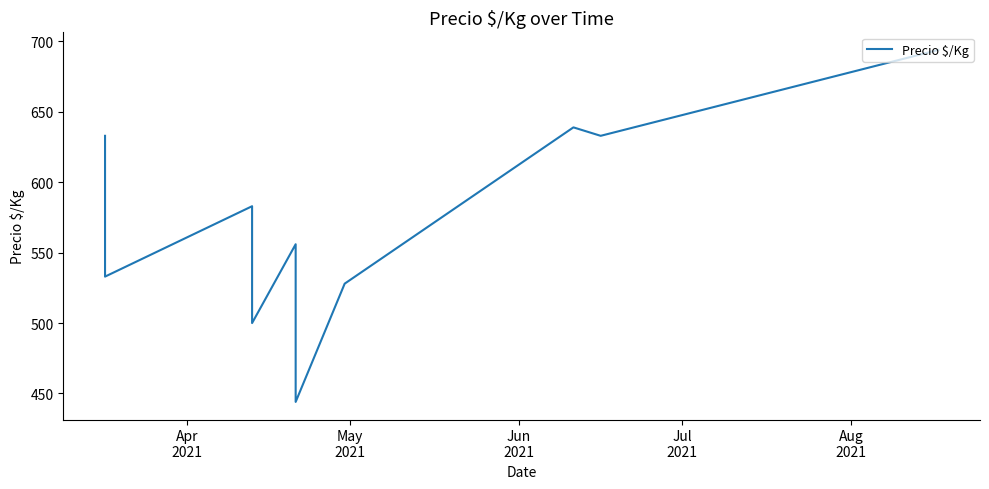

How many interior local valleys (lower than both neighbors) does the data have?

4